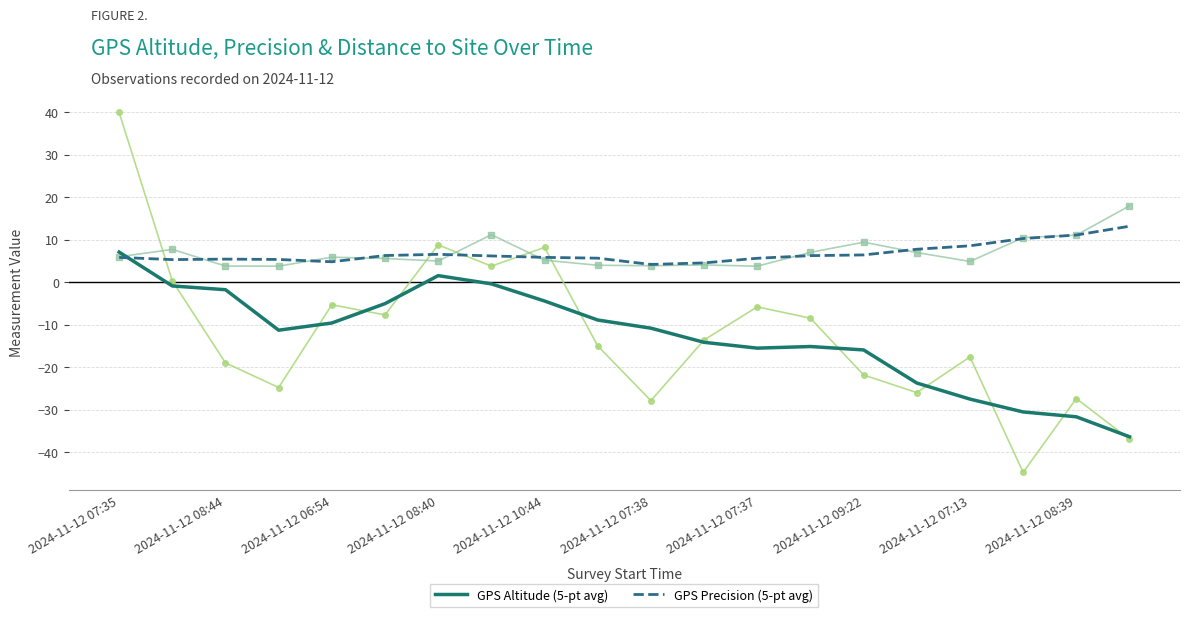

The GPS Precision (5-pt avg) series shows 5.9 at 2024-11-12 07:35. True or false?

True